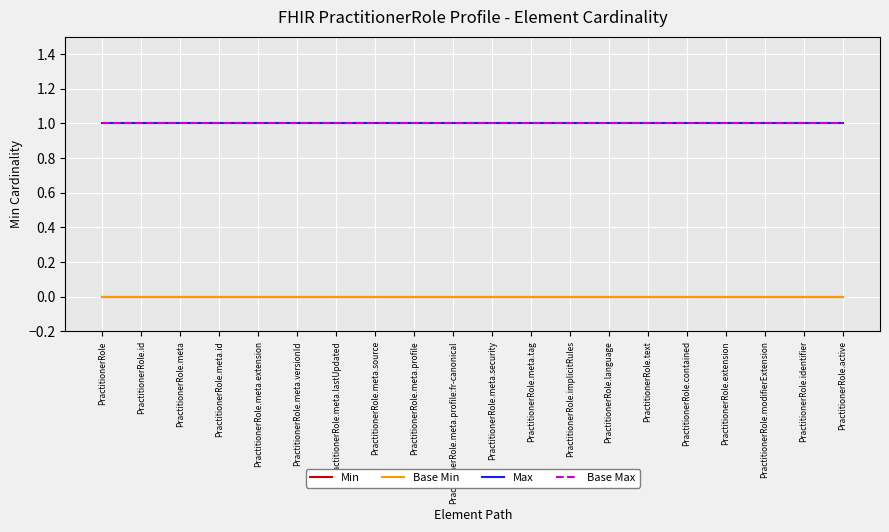

What is the value of the Max point at the 17th from the left?

1